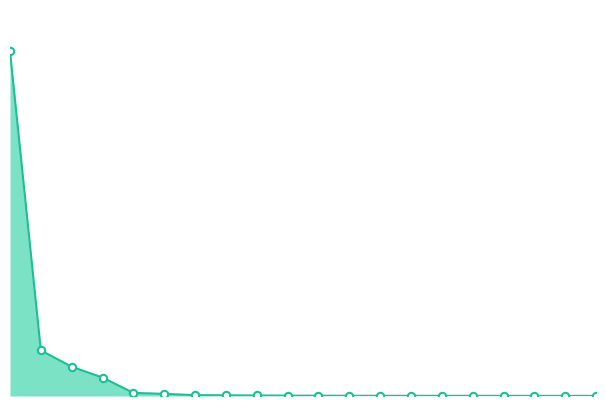

Is this an area chart (filled region under the line)?

Yes